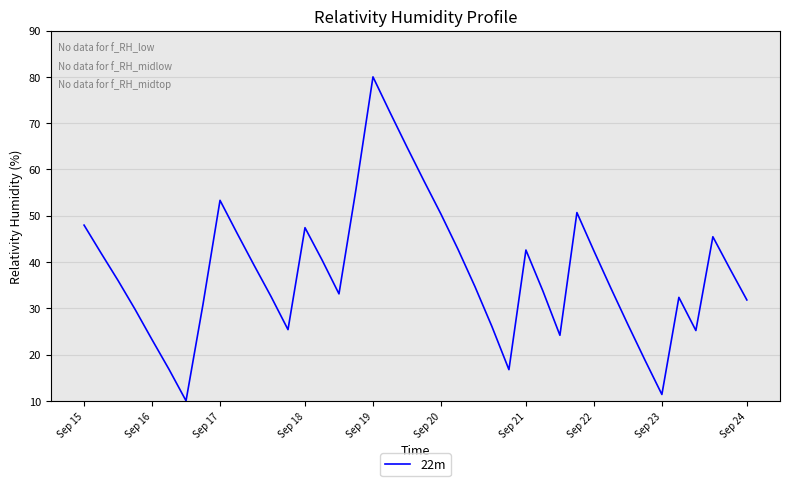

What is the difference between the maximum and minimum values?

70.0